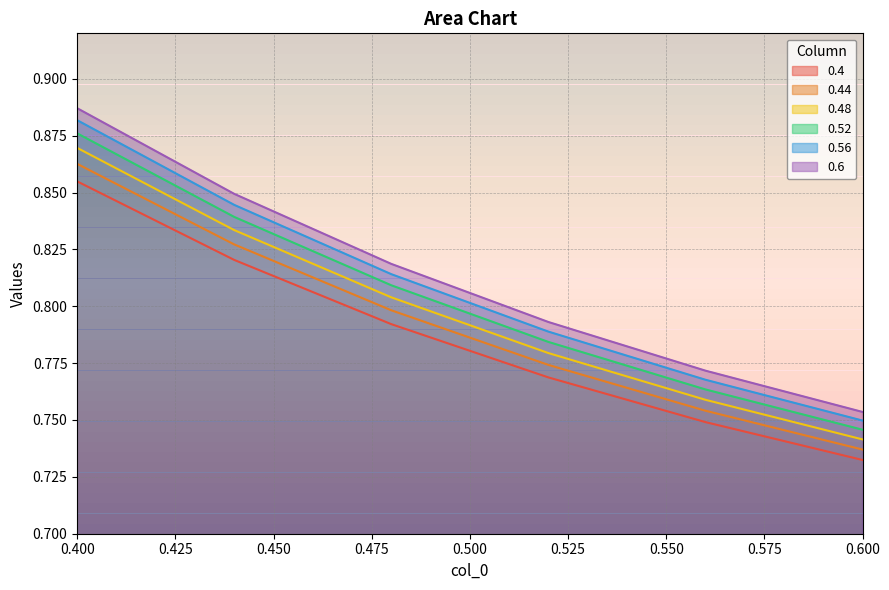

List the series in order of their overall mean, highest first.

0.6, 0.56, 0.52, 0.48, 0.44, 0.4